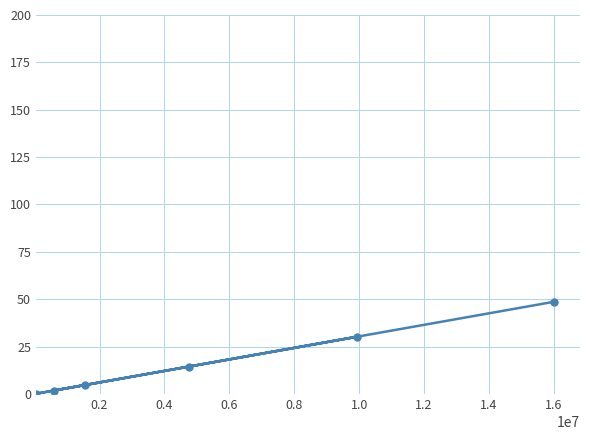

Reading left to right, list all the values displayed in this chart.

0.1	1.8	4.8	14.5	30.2	48.7